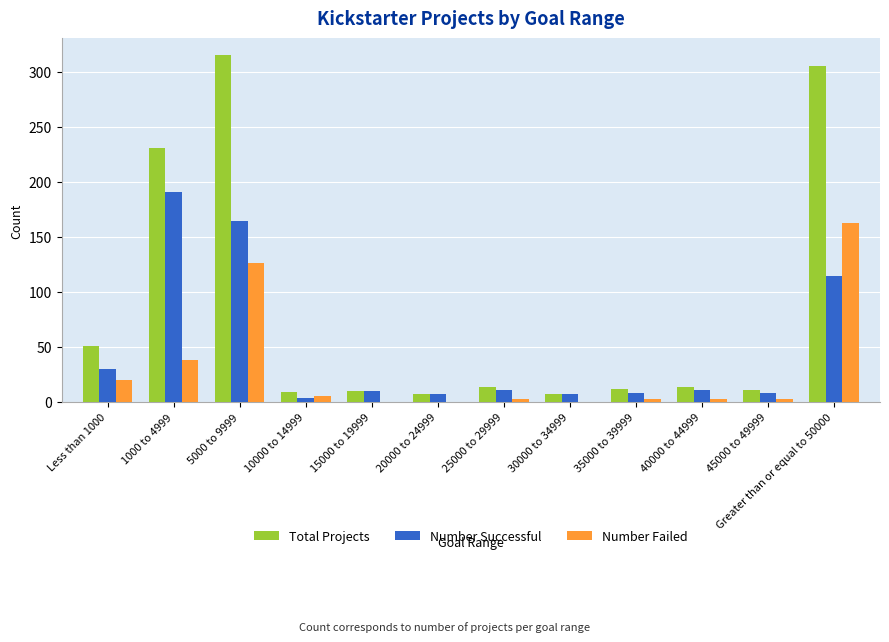

What is the sum of all Number Failed values?

364